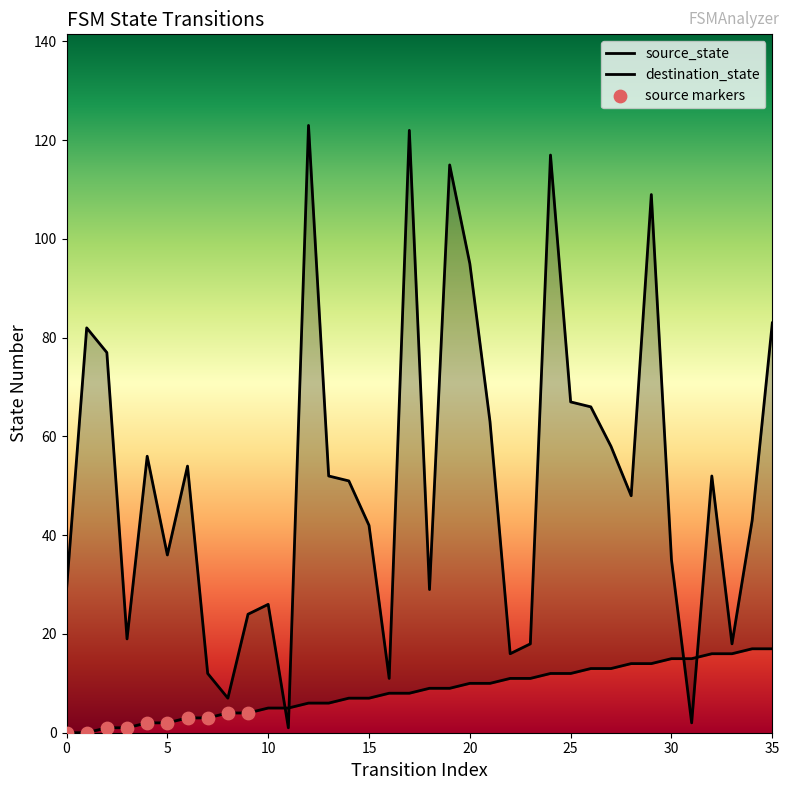

What is the total value across all series at 34?

60